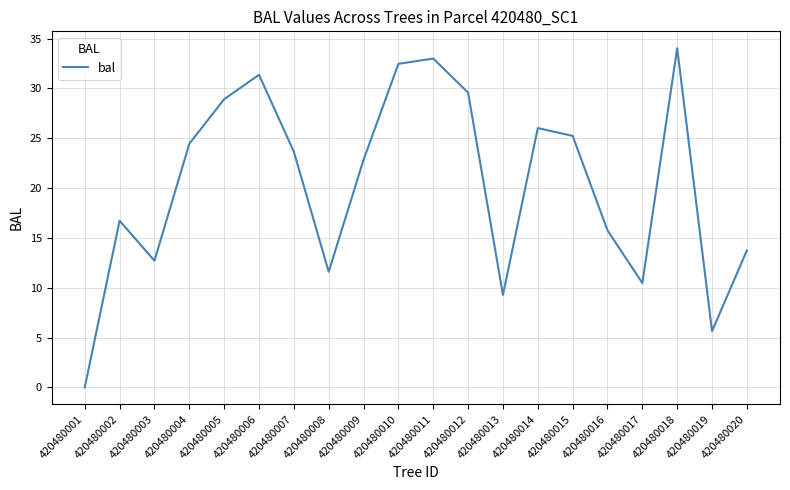

How many positive values are there?

19